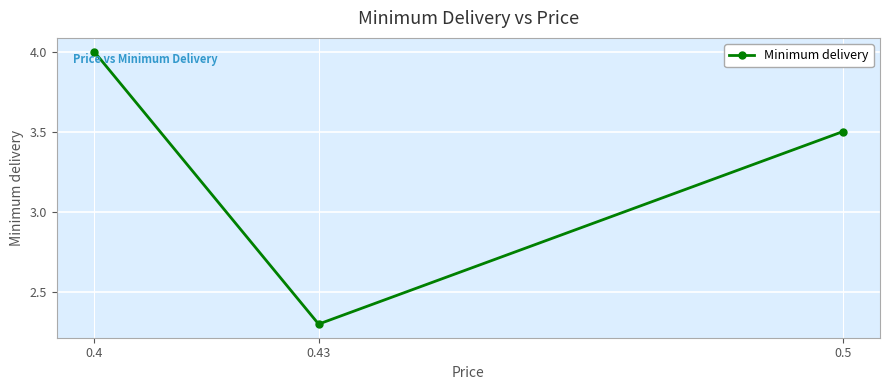

Where is the data nearest to the value 3?

0.5